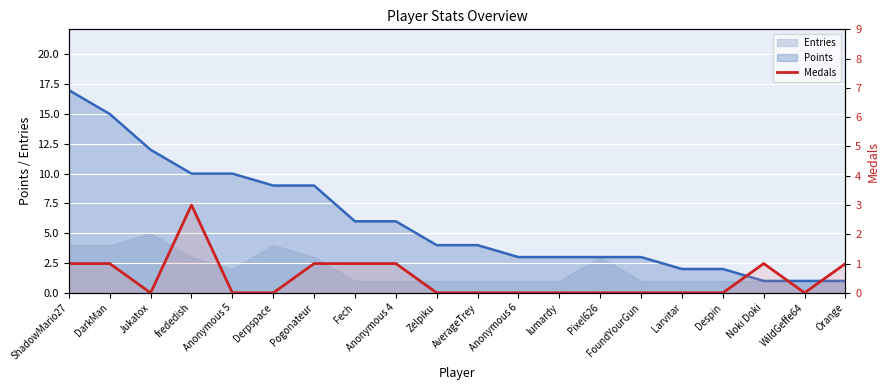

What position from the right is Pogonateur?

14